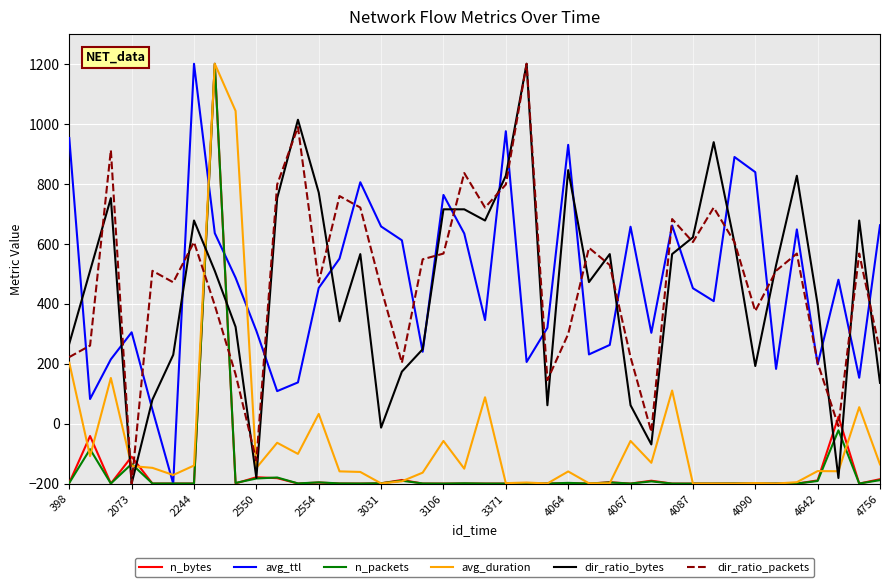

In n_packets, how many points are higher than both neighbors (excluding endpoints)?

13